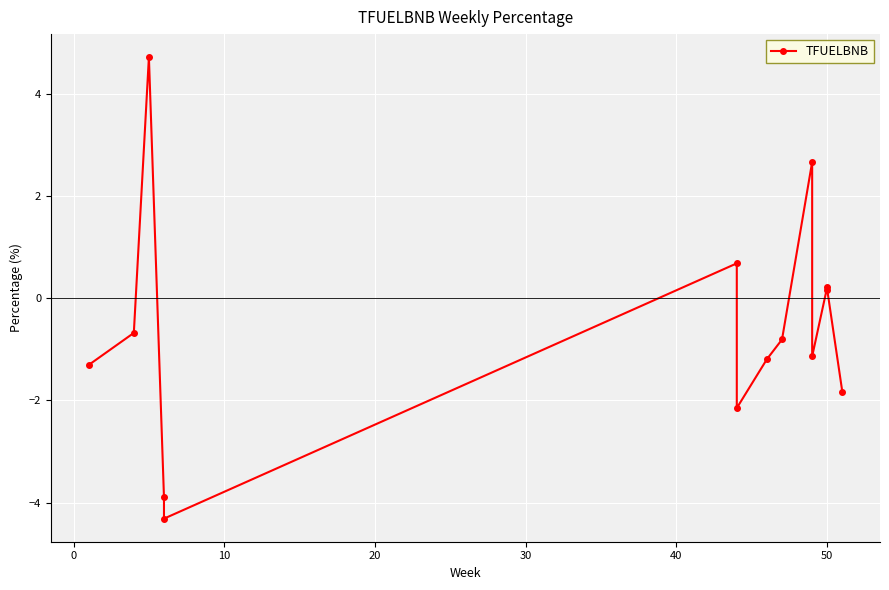

What is the value of the 10th point from the left?

2.7